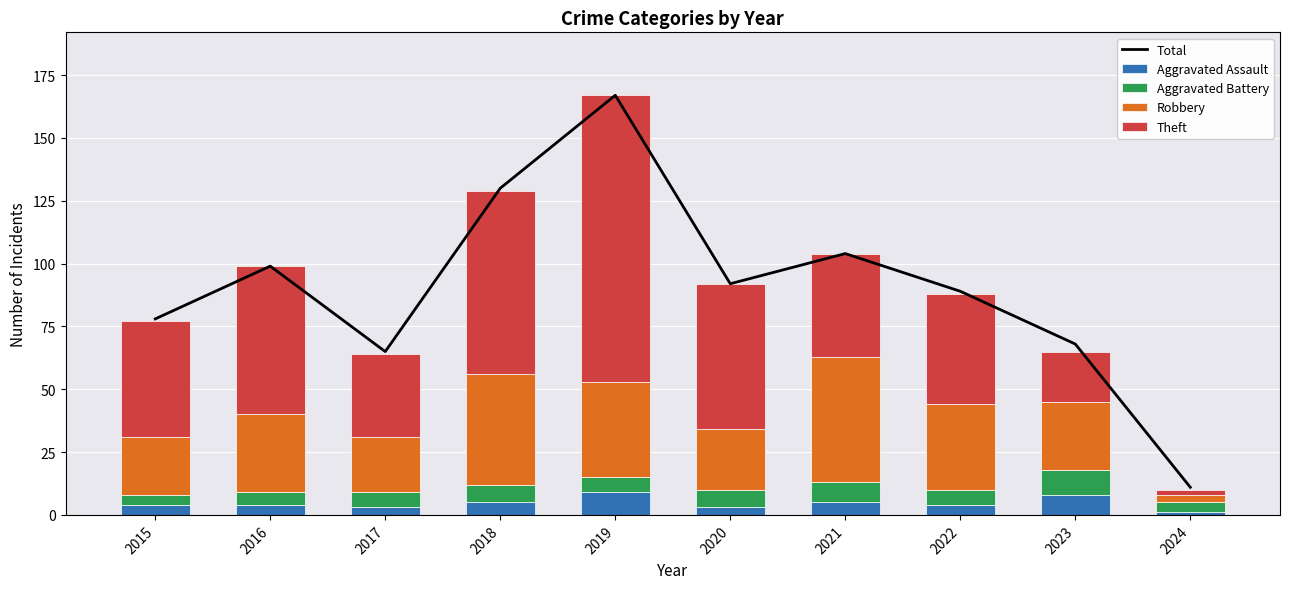

Reading left to right, list all the values displayed in this chart.

Total: 78	99	65	130	167	92	104	89	68	11
Aggravated Assault: 4	4	3	5	9	3	5	4	8	1
Aggravated Battery: 4	5	6	7	6	7	8	6	10	4
Robbery: 23	31	22	44	38	24	50	34	27	3
Theft: 46	59	33	73	114	58	41	44	20	2